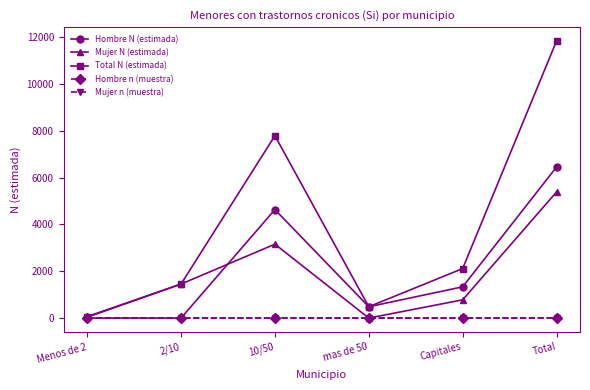

Which series has the widest spread of values?

Total N (estimada)